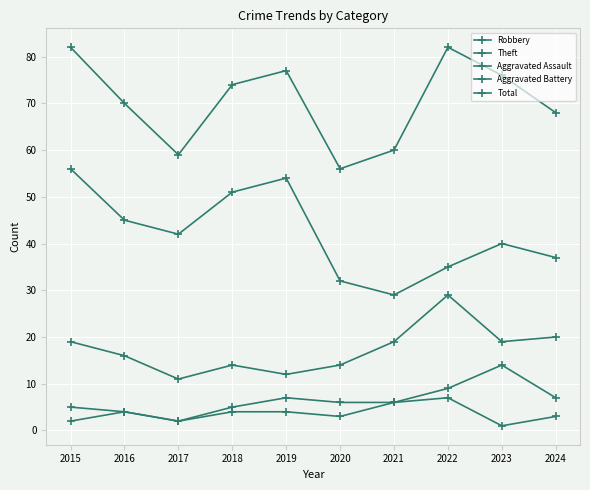

What is the approximate value of Total at 2022?

82